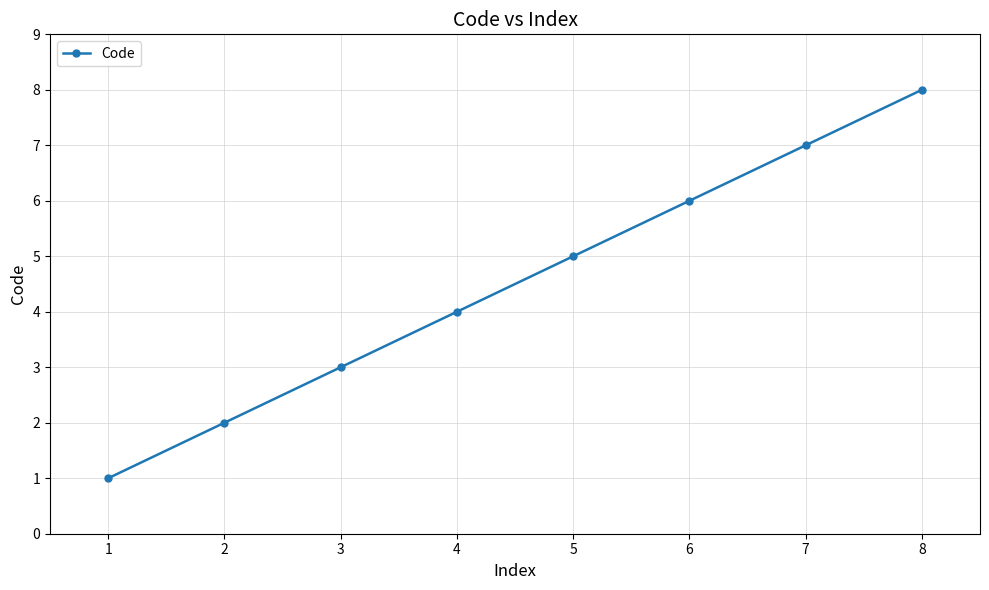

What is the change in value from 6 to 7?

+1